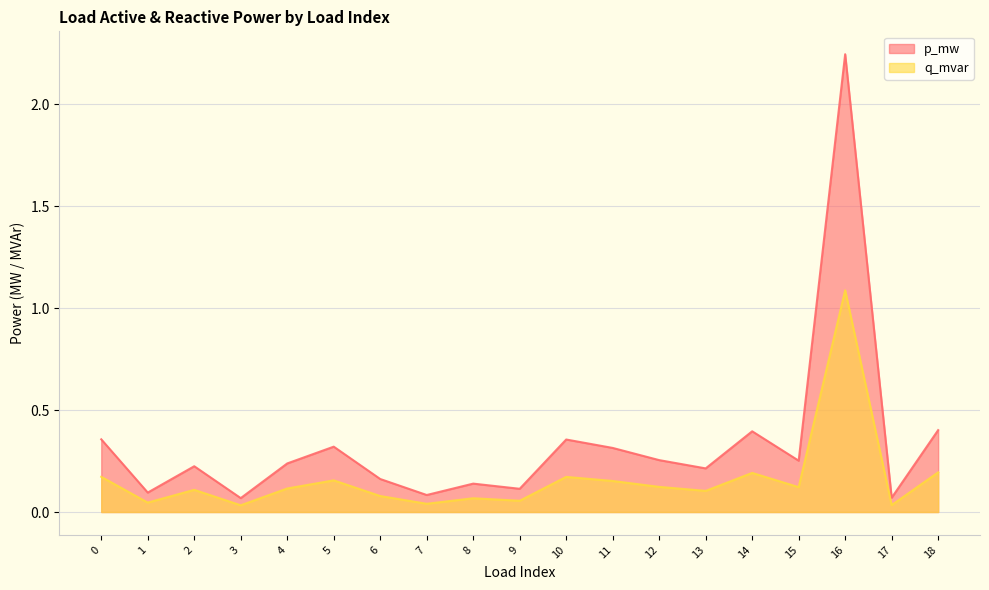

List the labels in order of q_mvar value, smallest first.

3, 17, 7, 1, 9, 8, 6, 13, 2, 4, 15, 12, 11, 5, 10, 0, 14, 18, 16